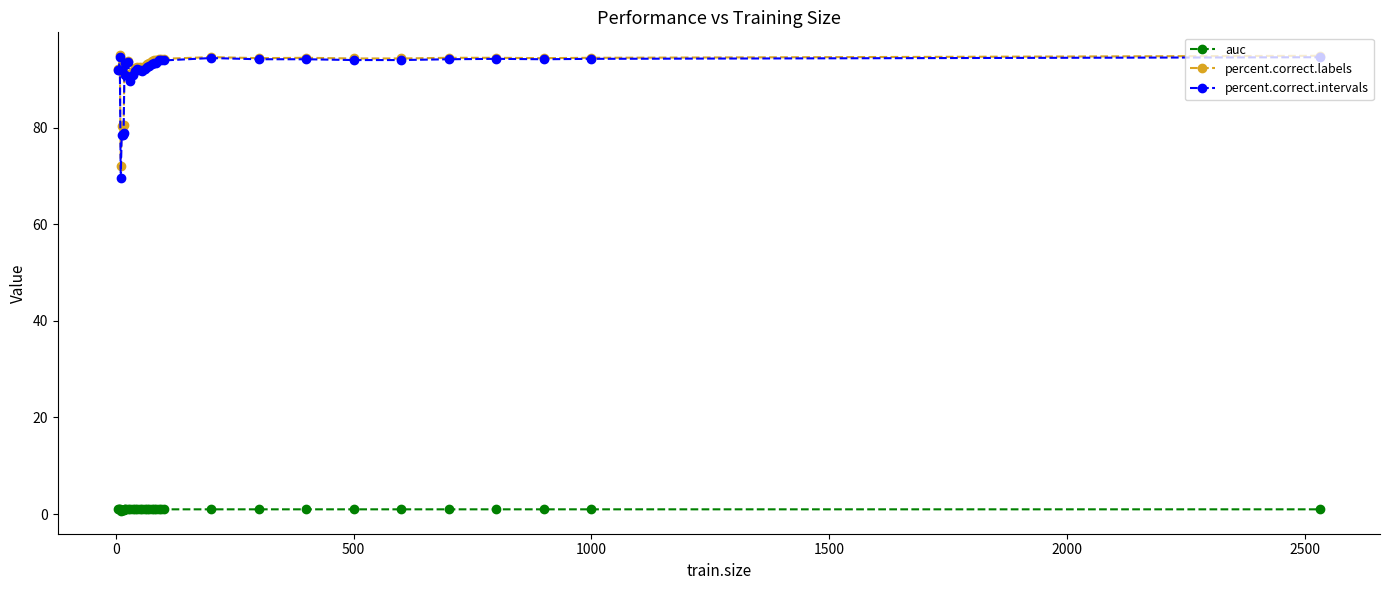

At how many categories does at least one series exceed 85?

31